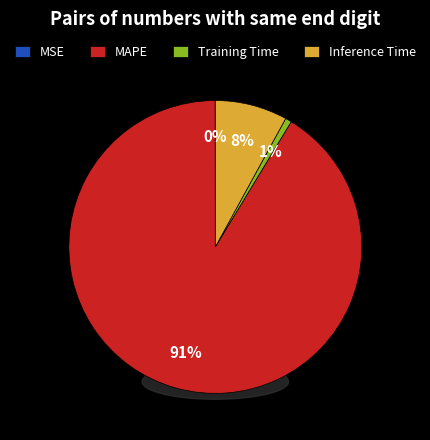

To the nearest percent, what is the difference between the MSE and Training Time slice percentages?

1%